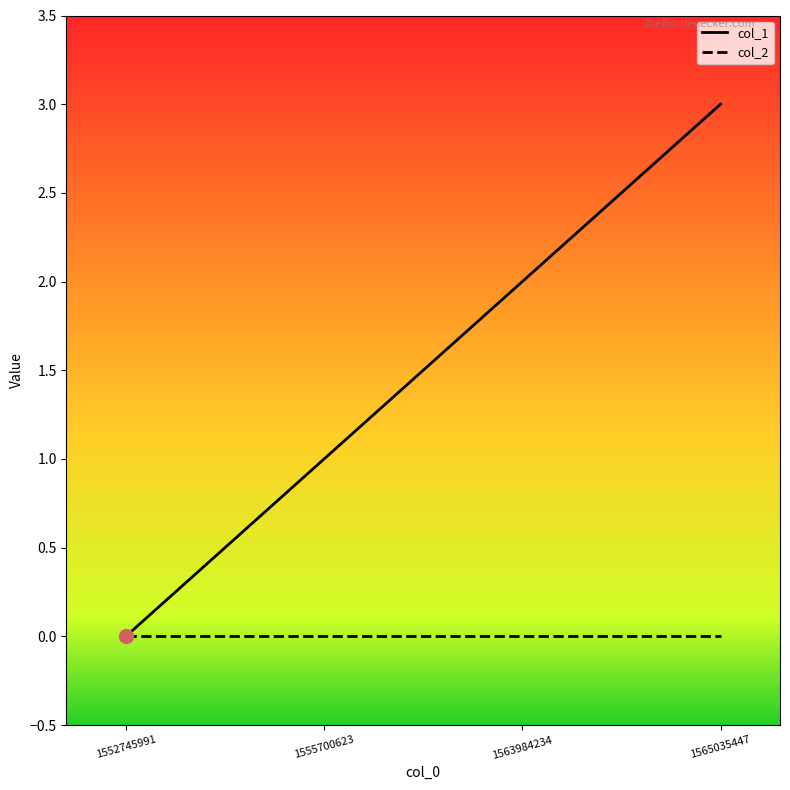

Is it true that col_2 equals 0 at 1555700623?

True